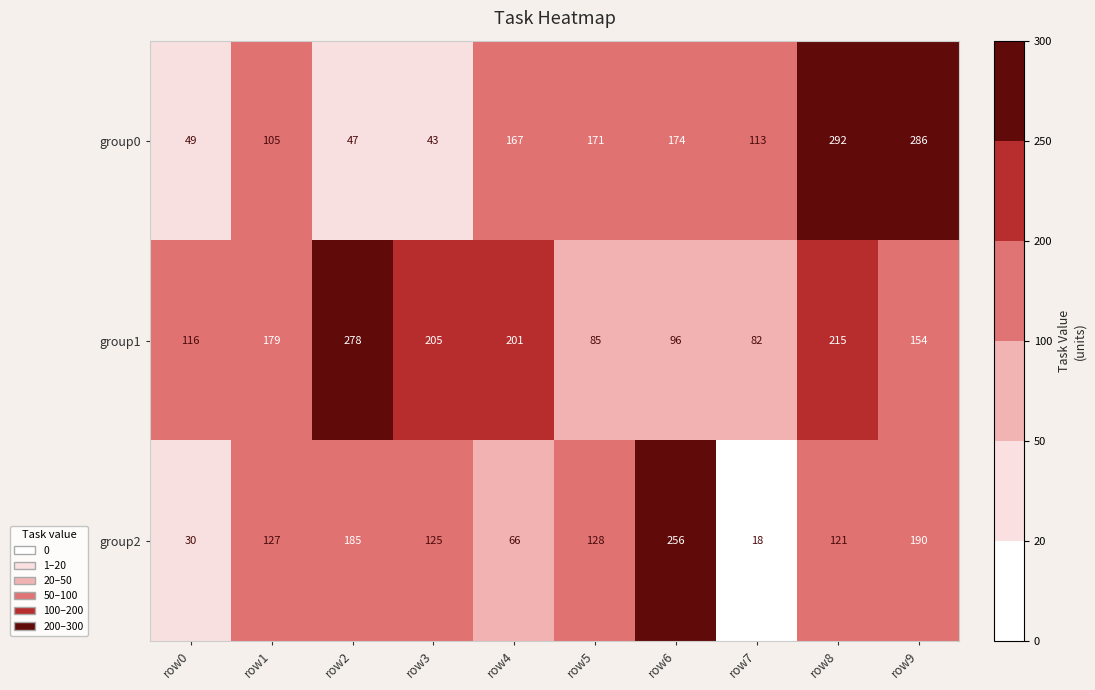

How many distinct data groups are displayed?

3